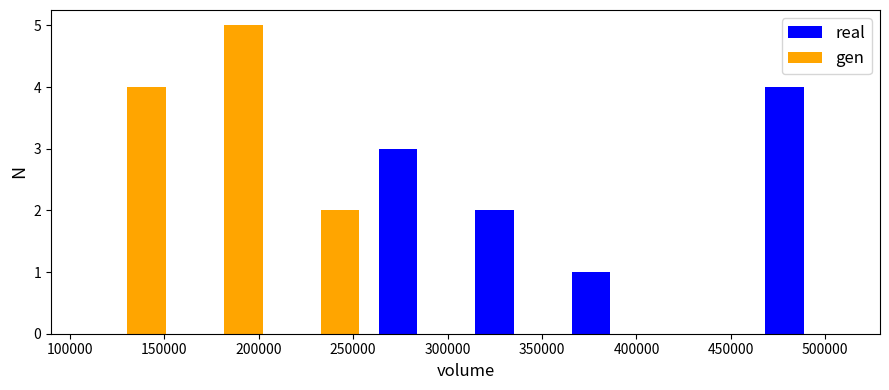

In the real series, which range on the x-axis has the tallest bar?

465000 to 515000